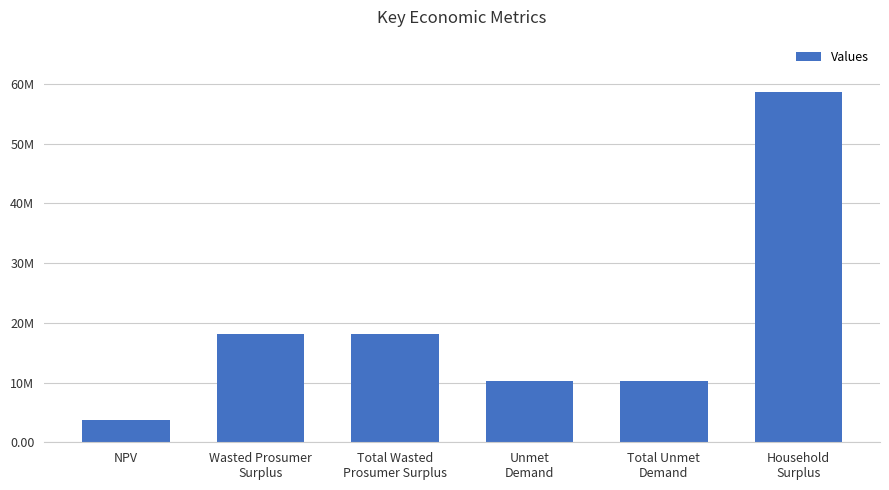

Does the chart contain any negative values?

No